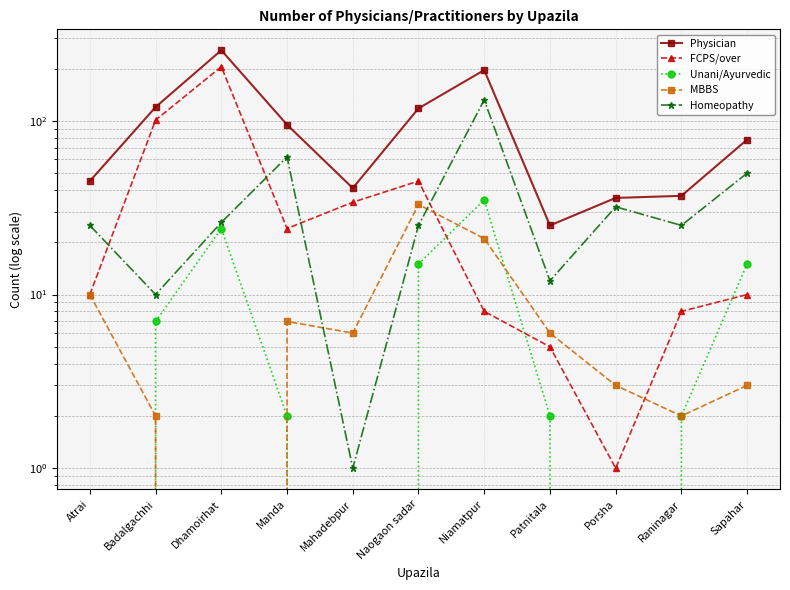

Is the value of Unani/Ayurvedic at Dhamoirhat greater than the value of Homeopathy at Dhamoirhat?

No